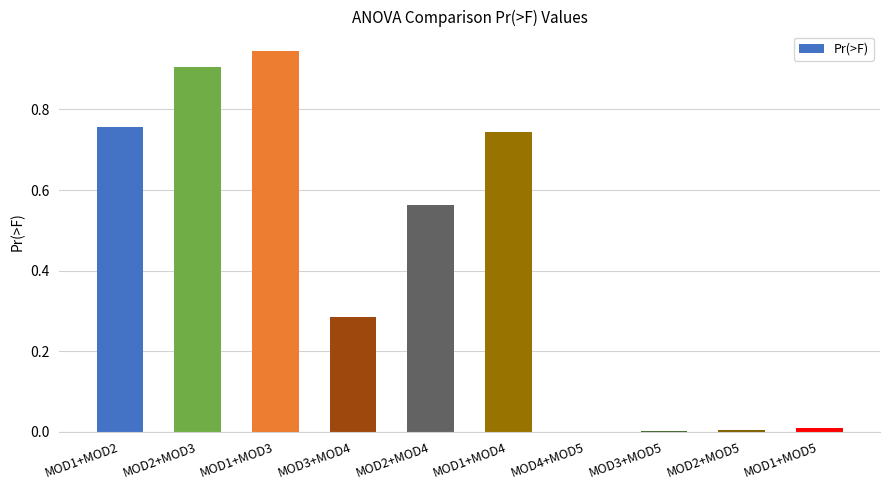

What is the sum of all values?

4.2